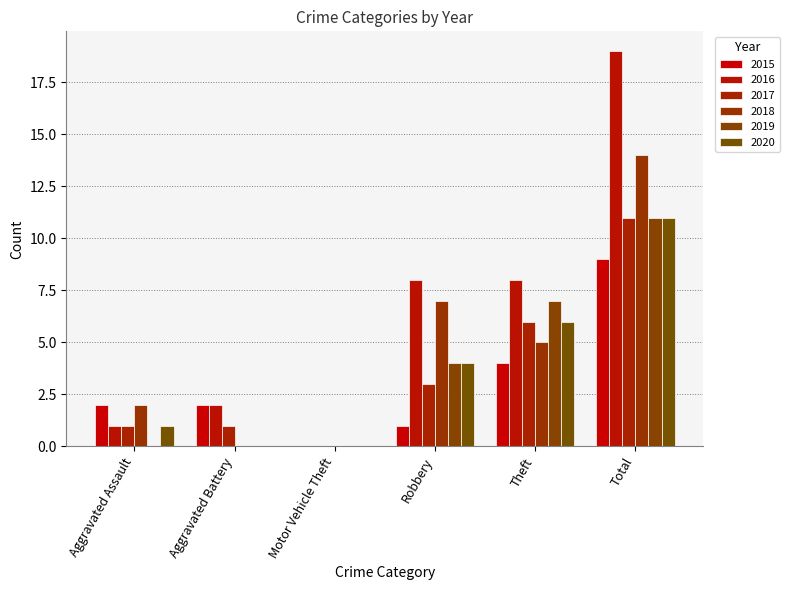

Reading left to right, transcribe all the data shown in this chart.

2015: 2	2	0	1	4	9
2016: 1	2	0	8	8	19
2017: 1	1	0	3	6	11
2018: 2	0	0	7	5	14
2019: 0	0	0	4	7	11
2020: 1	0	0	4	6	11